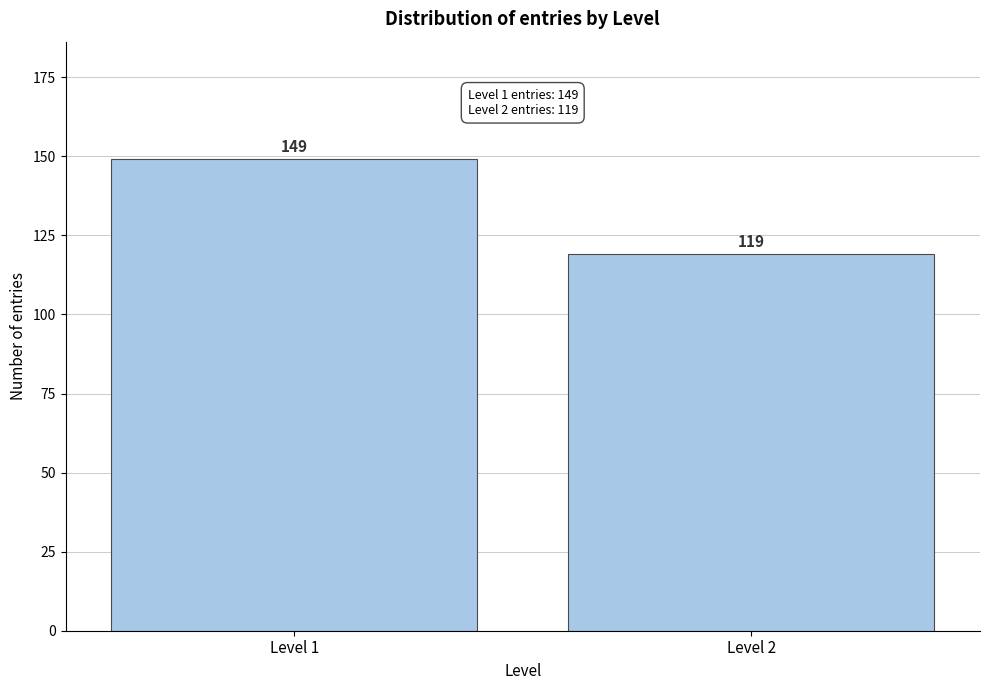

Reading left to right, extract all data points from this chart.

Level 1=149	Level 2=119